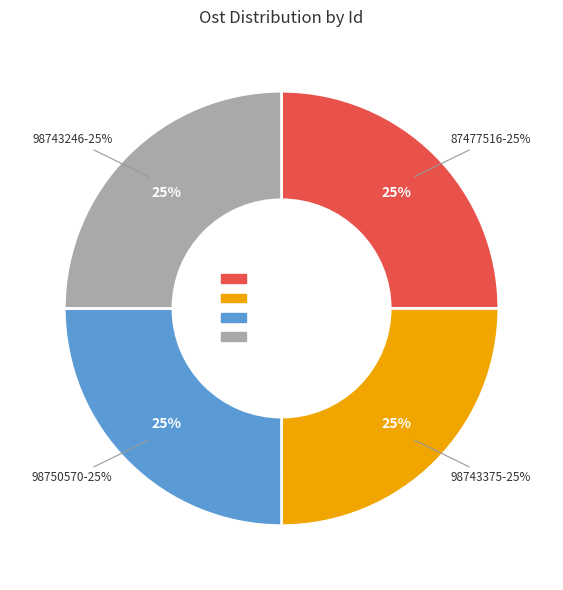

Is there a majority slice in this chart?

No